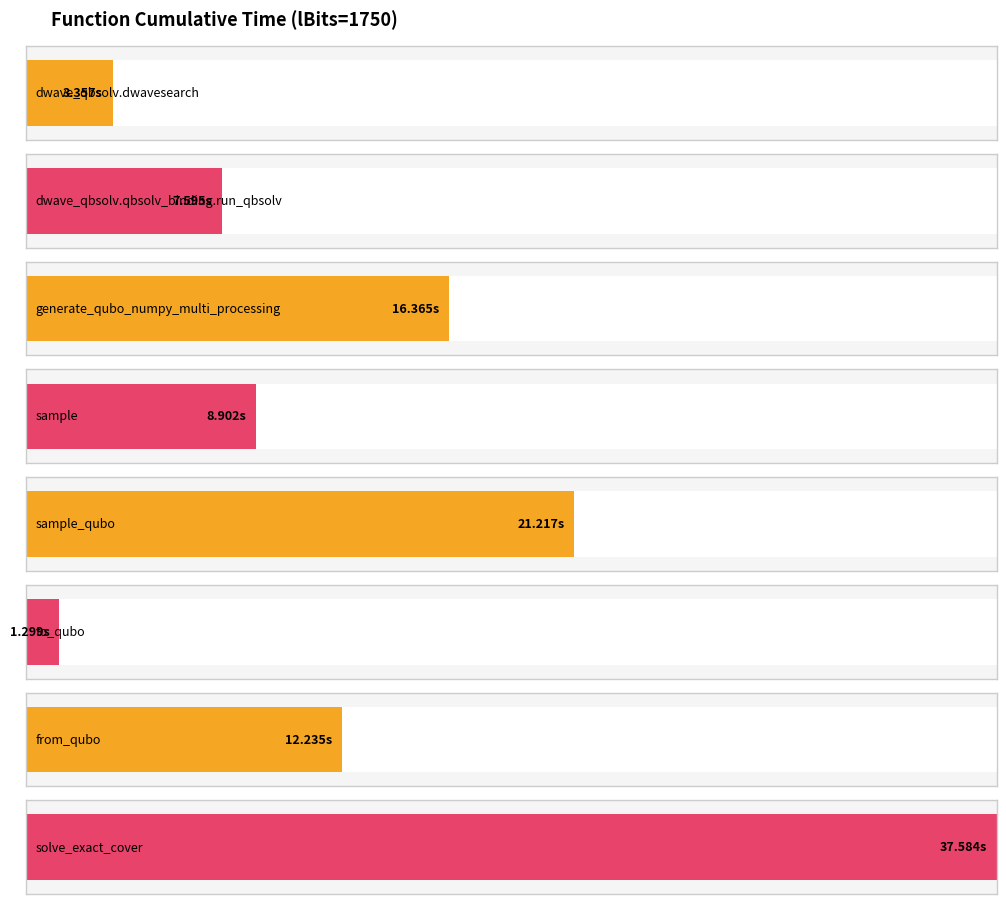

Which has a higher value, generate_qubo_numpy_multi_processing or sample?

generate_qubo_numpy_multi_processing